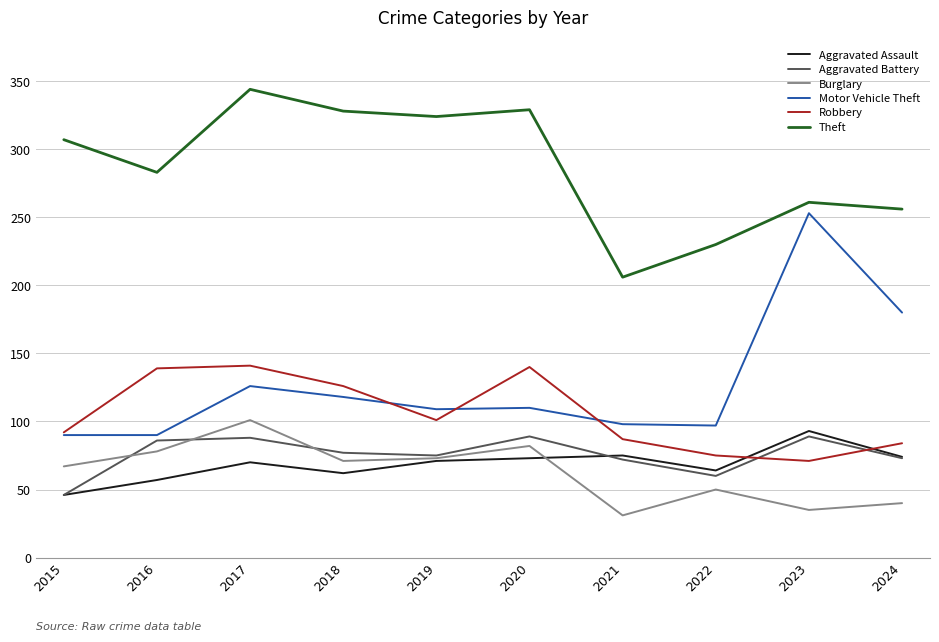

What is the greatest value displayed?

344